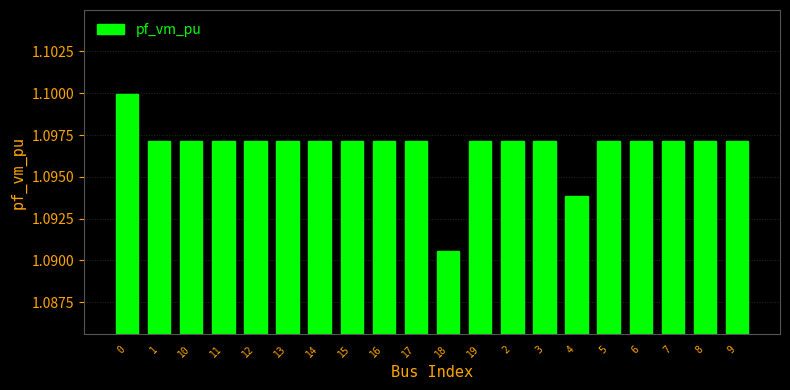

What is the ratio of the value at 2 to the value at 17?

1.0